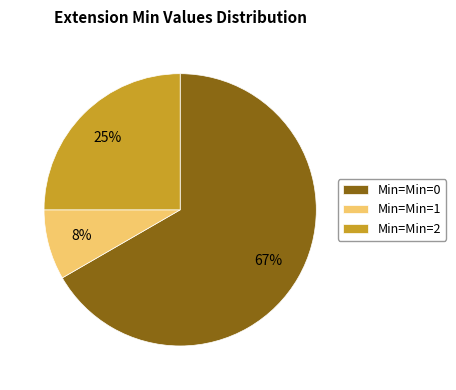

To the nearest percent, what is the average slice percentage?

33%